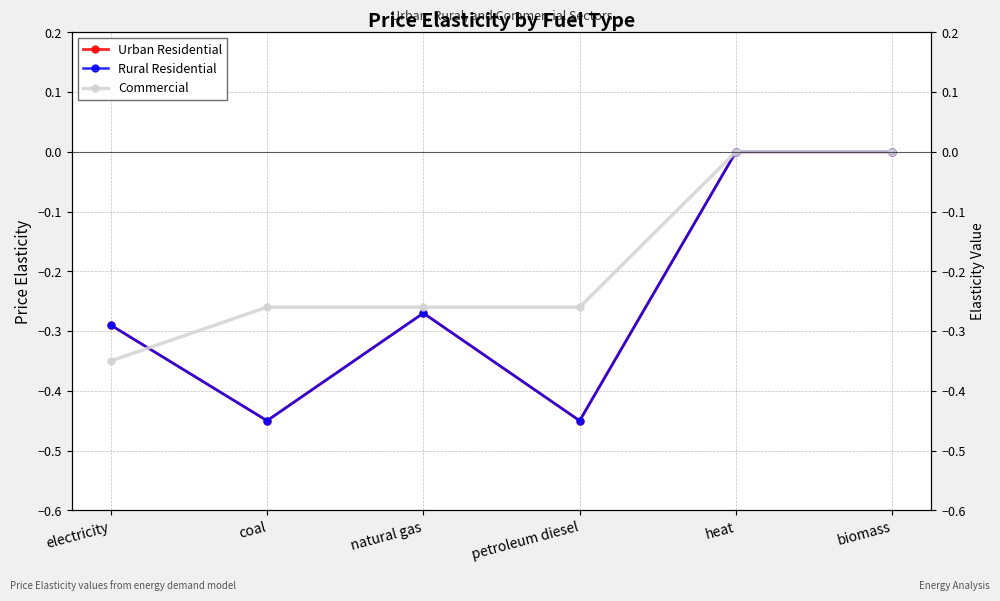

Reading left to right, transcribe all the data shown in this chart.

Urban Residential: electricity=-0.3	coal=-0.5	natural gas=-0.3	petroleum diesel=-0.5	heat=0.0	biomass=0.0
Rural Residential: electricity=-0.3	coal=-0.5	natural gas=-0.3	petroleum diesel=-0.5	heat=0.0	biomass=0.0
Commercial: electricity=-0.3	coal=-0.3	natural gas=-0.3	petroleum diesel=-0.3	heat=0.0	biomass=0.0